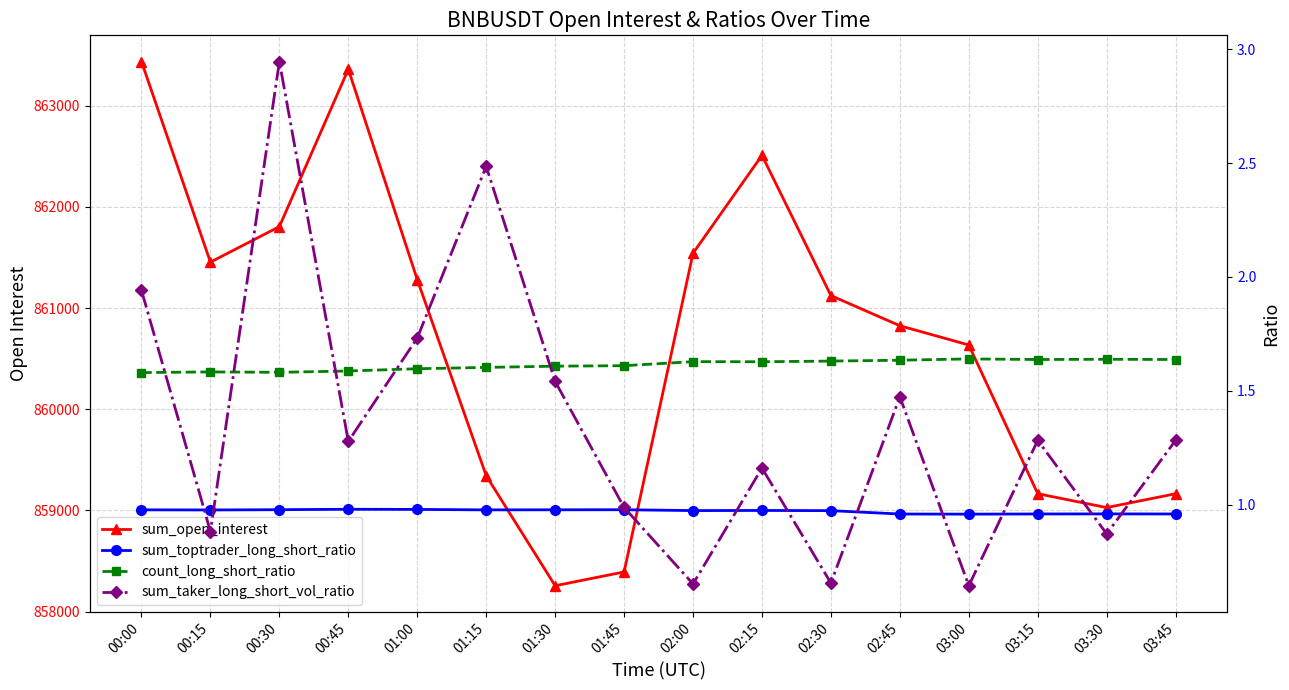

How many series are shown in this chart?

4